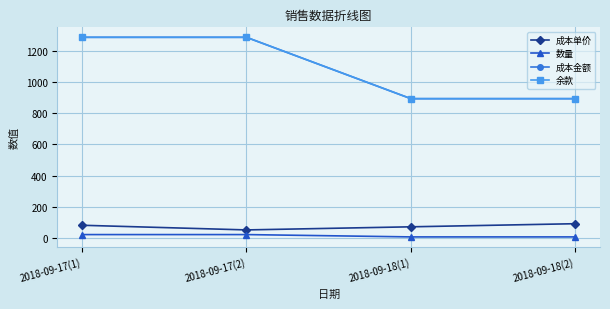

Between 2018-09-17(2) and 2018-09-18(2), which series saw the biggest shift?

成本金额